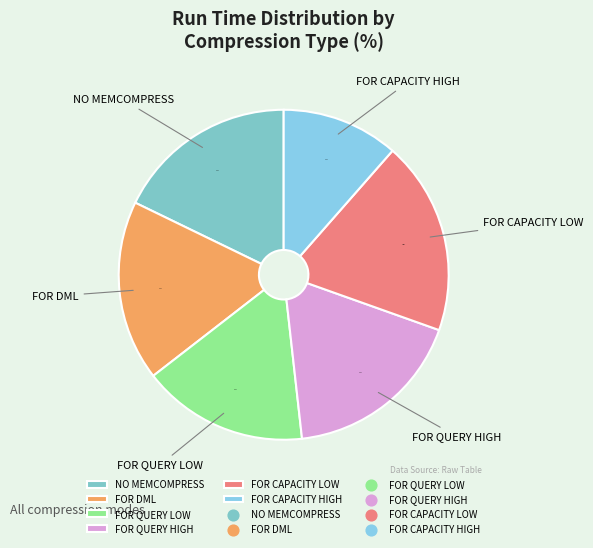

To the nearest percent, what percentage of the pie is FOR CAPACITY LOW?

19%